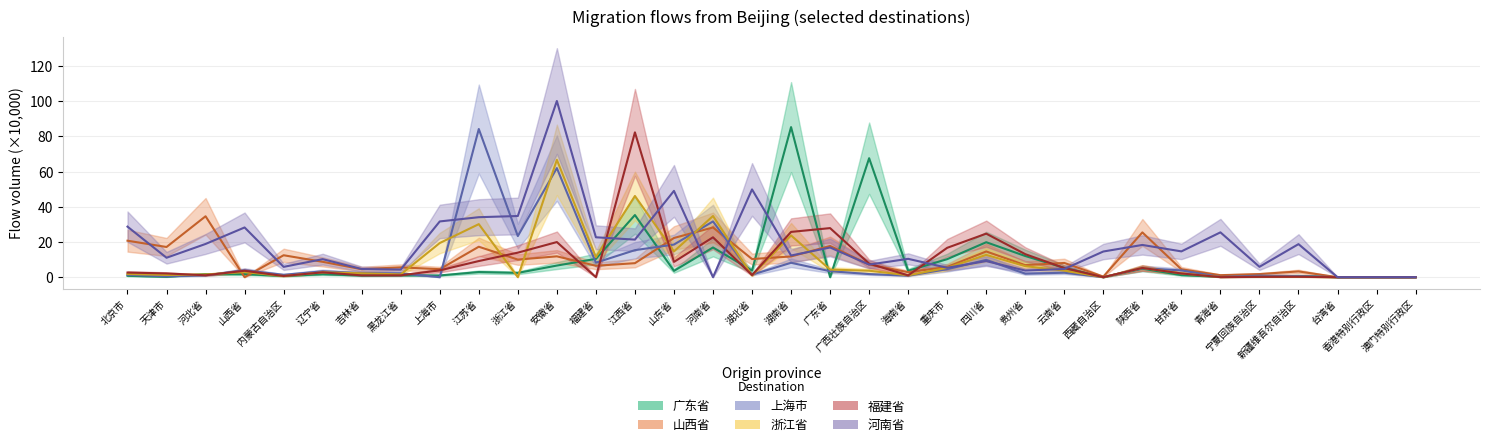

Does the chart have visible grid lines?

Yes